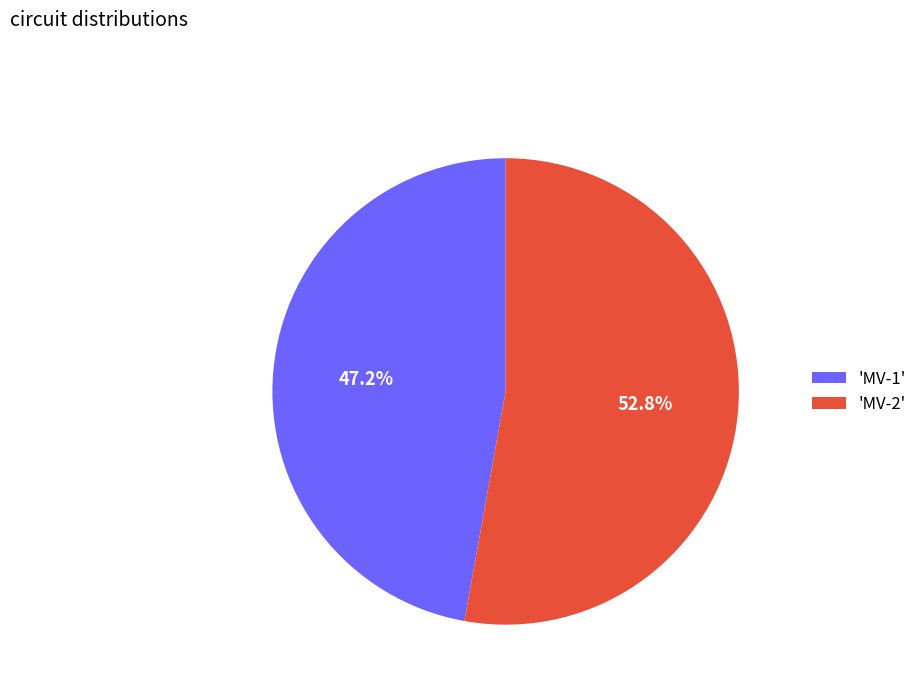

Which slice is the largest?

'MV-2'